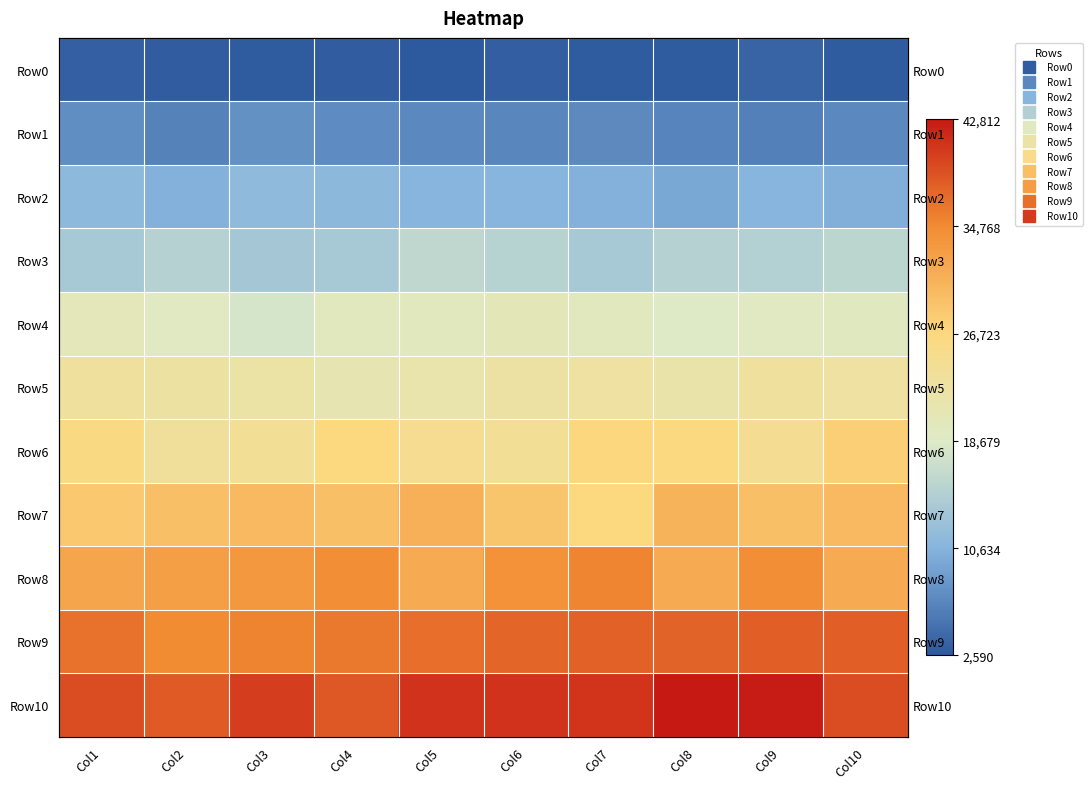

What is the difference between the maximum and minimum values in the Row10 series?

4622